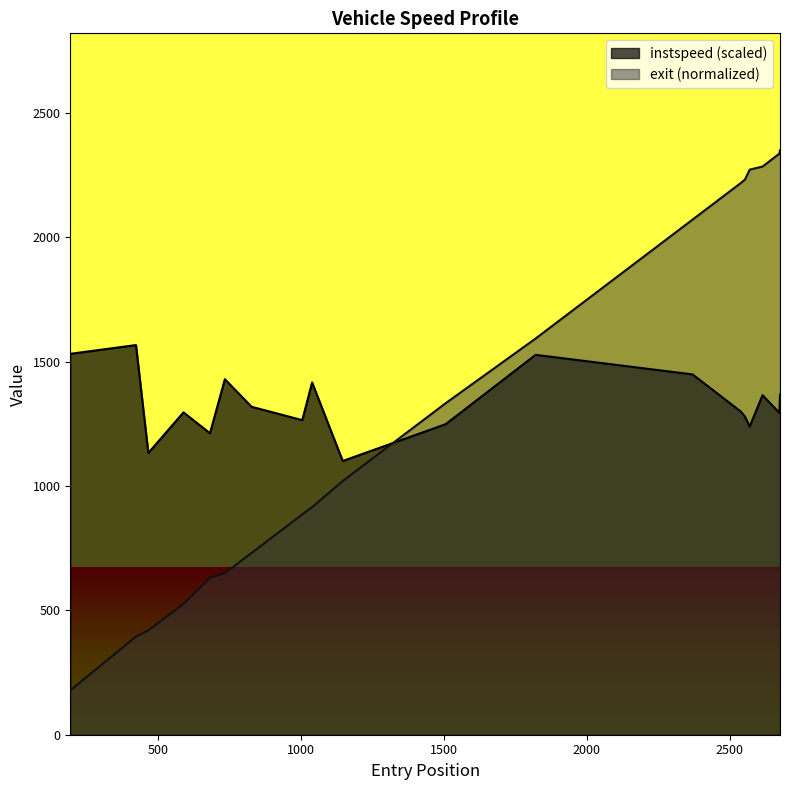

True or false: instspeed (scaled) and exit (normalized) cross at least once.

True